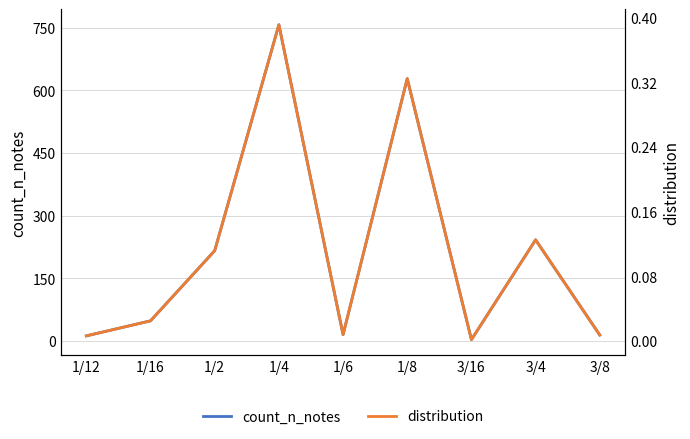

What is the difference between the highest and lowest values at 1/2?

215.9